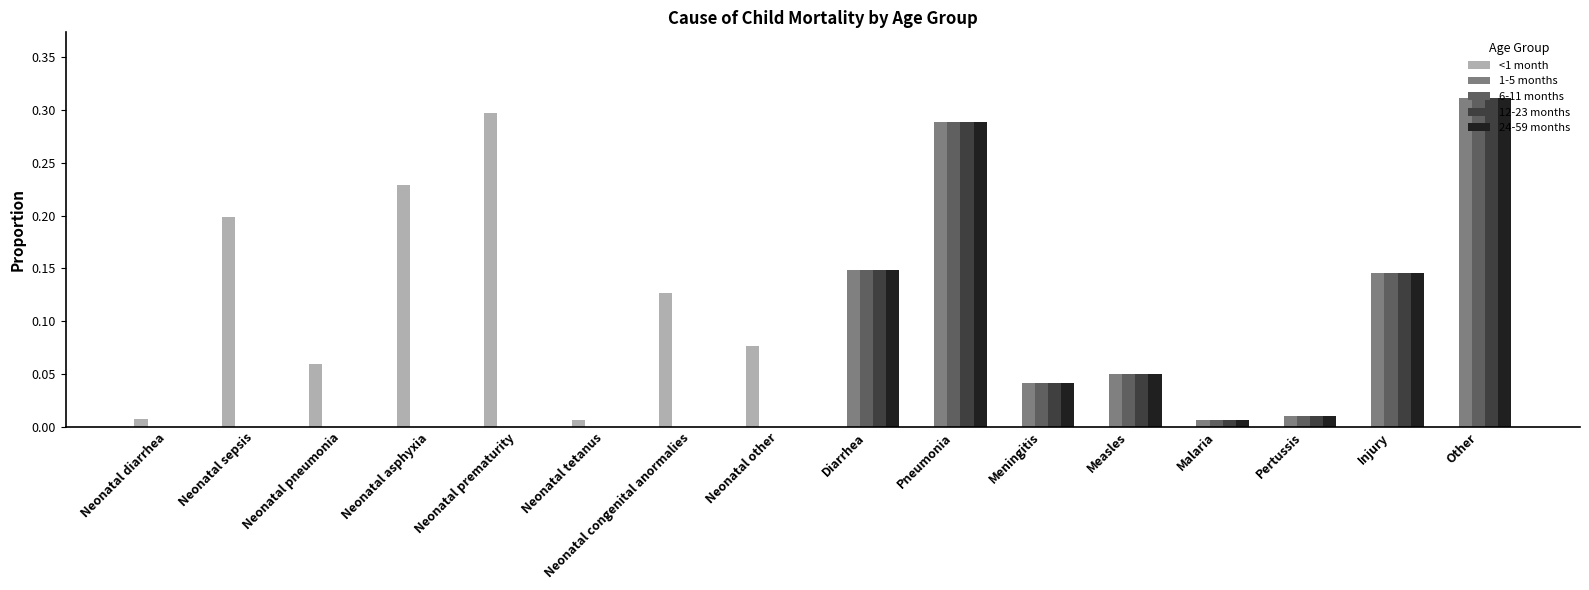

What is the sum of all 1-5 months values?

1.0